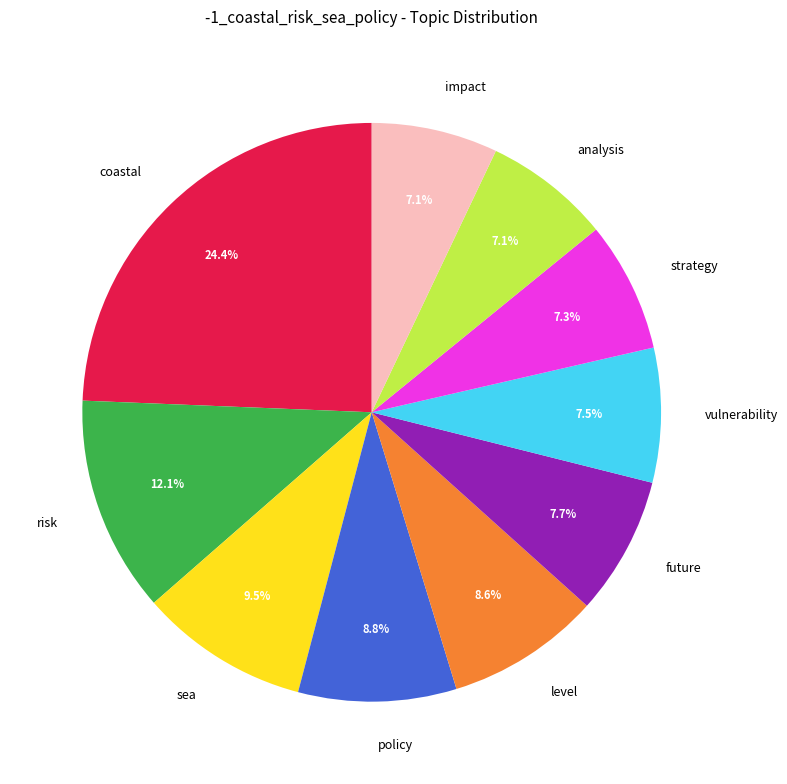

Is there any slice that represents more than half of the pie?

No